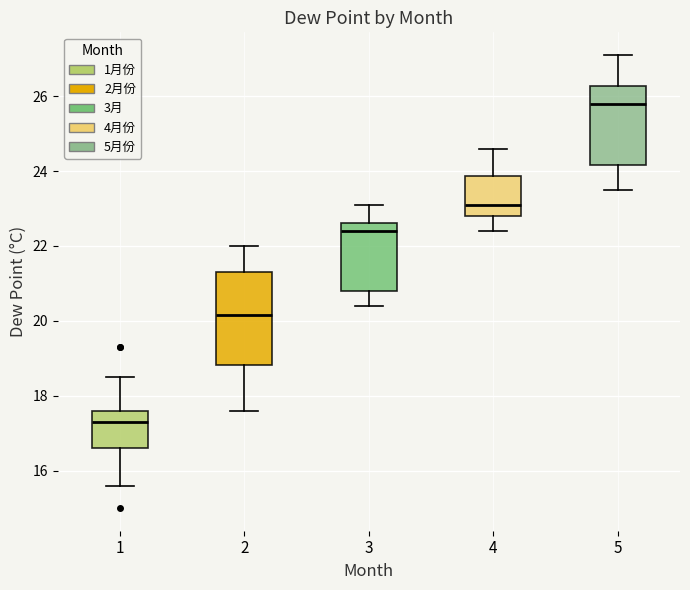

Where is the lower edge of the box at x = 4 on the y-axis? The values are not printed on the chart, so give them approximately, as read against the axis.

22.8